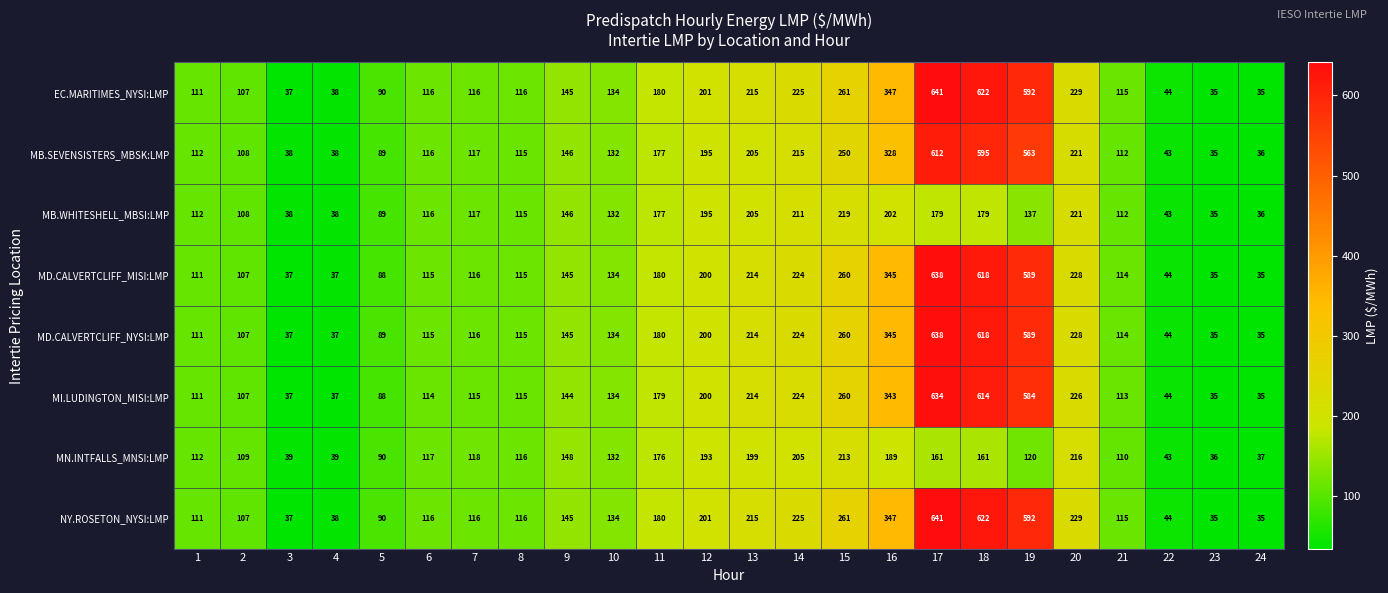

What is the smallest value displayed?

35